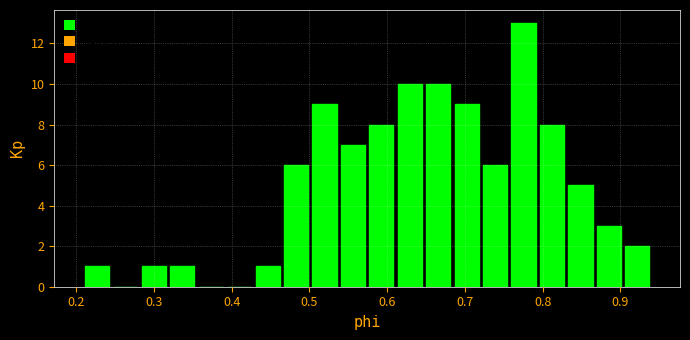

Read against the x-axis, roughly where is the centre of the tallest bar?

0.78